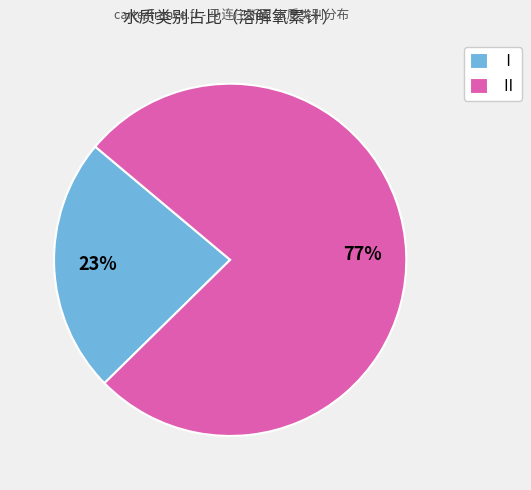

Which has a higher value, Ⅱ or Ⅰ?

Ⅱ